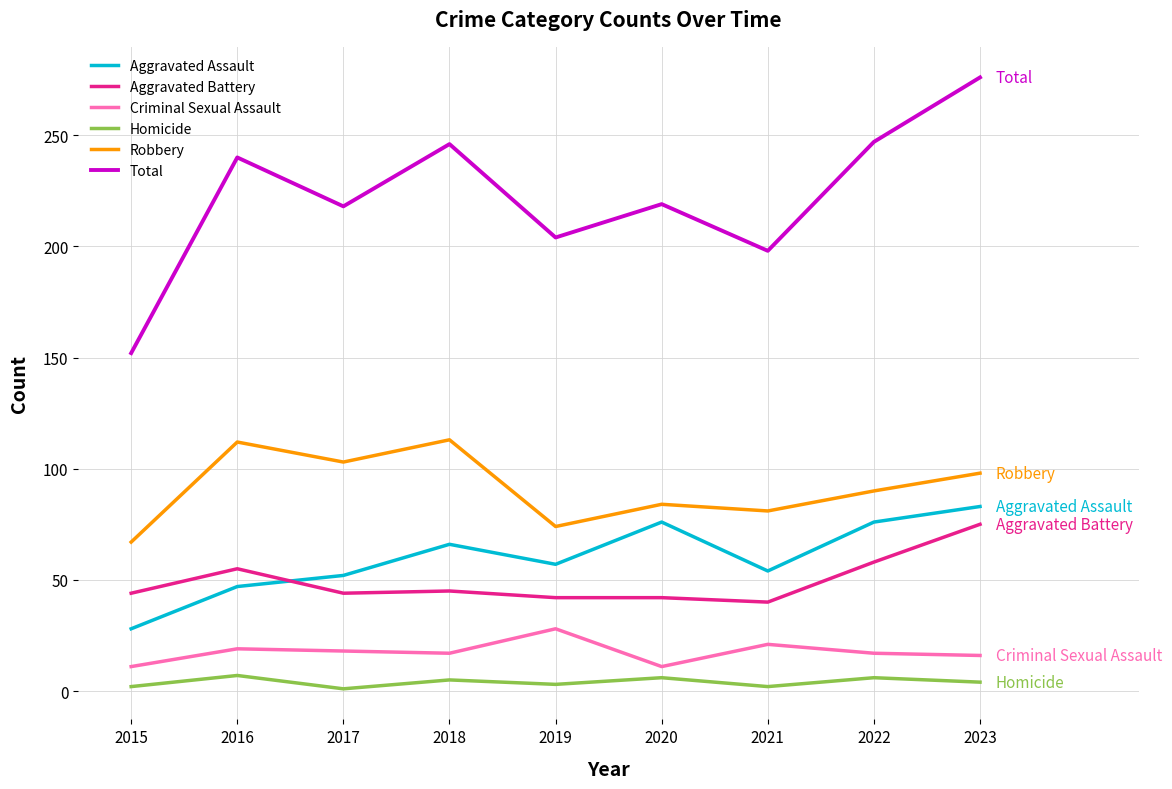

At which category does Homicide reach its first local peak?

2016